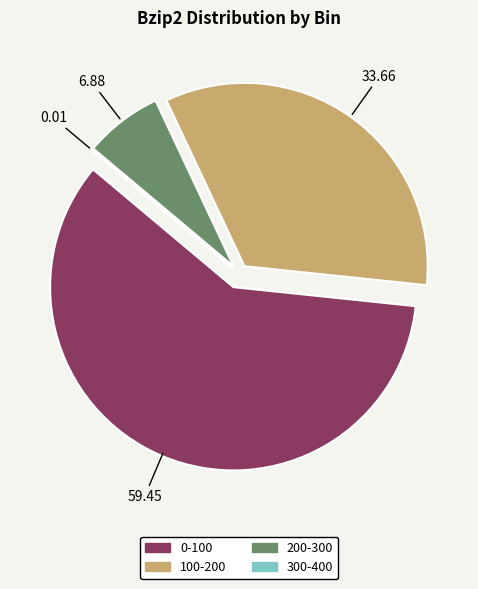

Is there a majority slice in this chart?

Yes